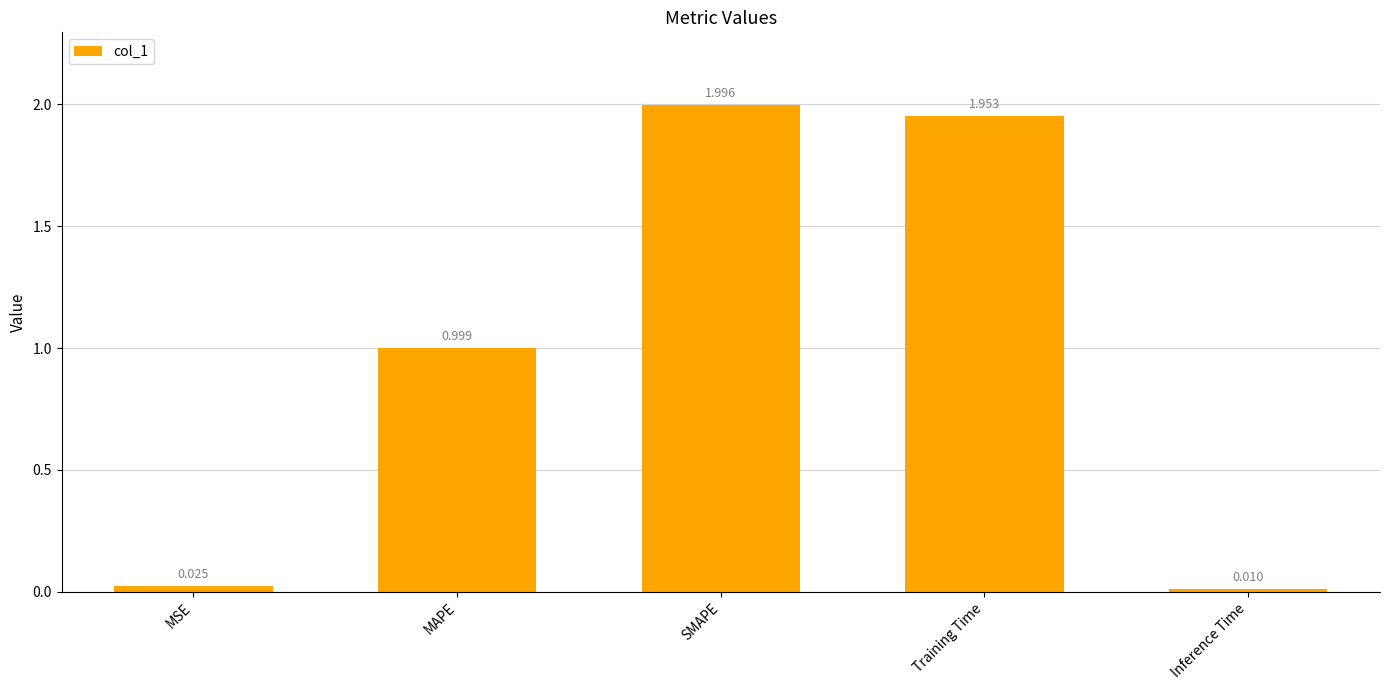

Rank the categories by value from lowest to highest.

Inference Time, MSE, MAPE, Training Time, SMAPE